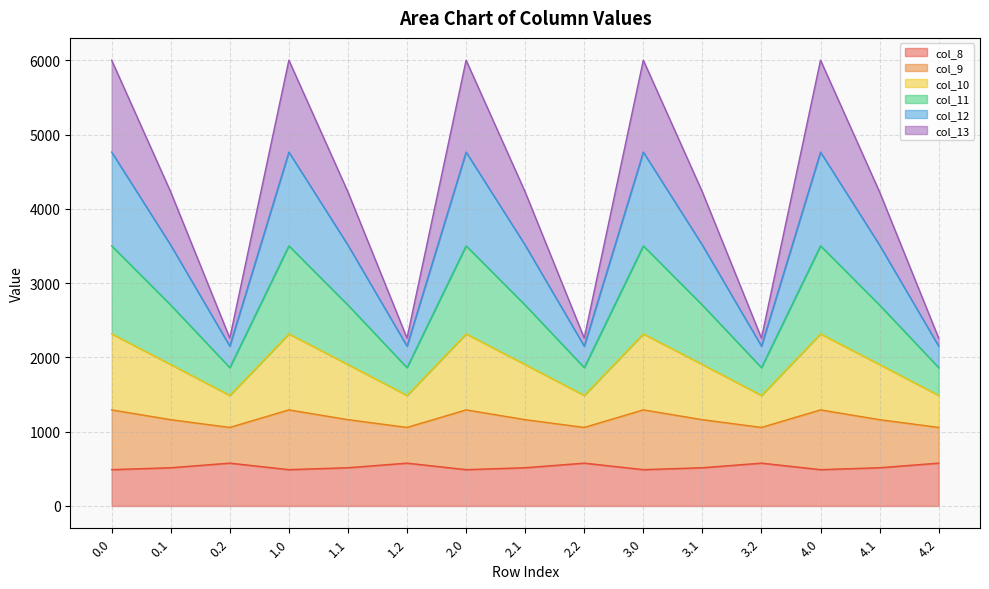

Does the chart have visible grid lines?

Yes